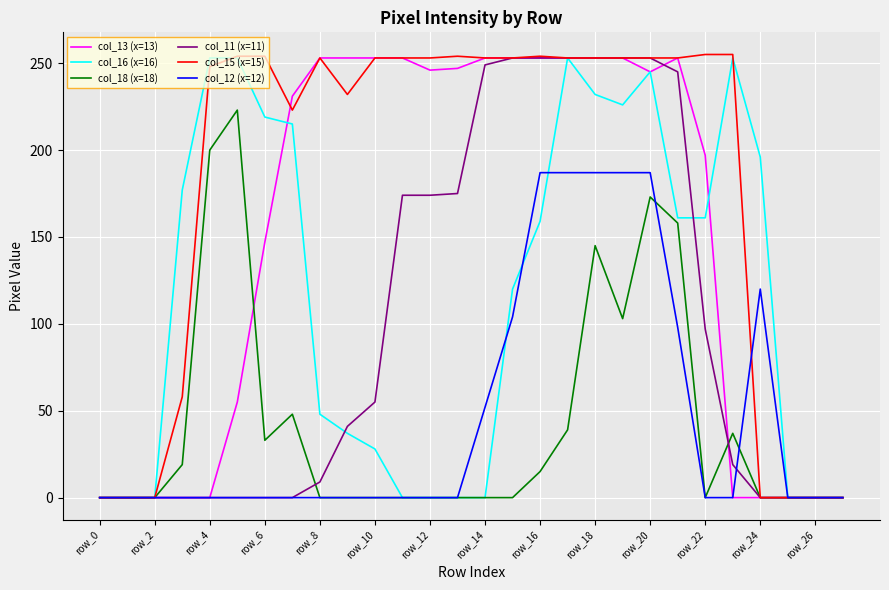

Count the number of categories in the chart.

28